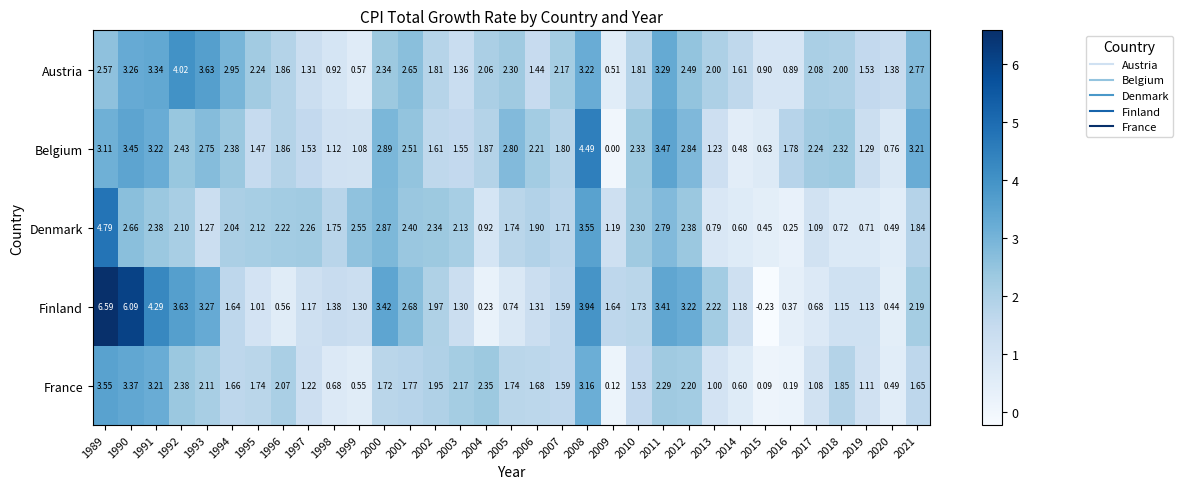

Rank the series at 1989 from lowest to highest value.

Austria, Belgium, France, Denmark, Finland